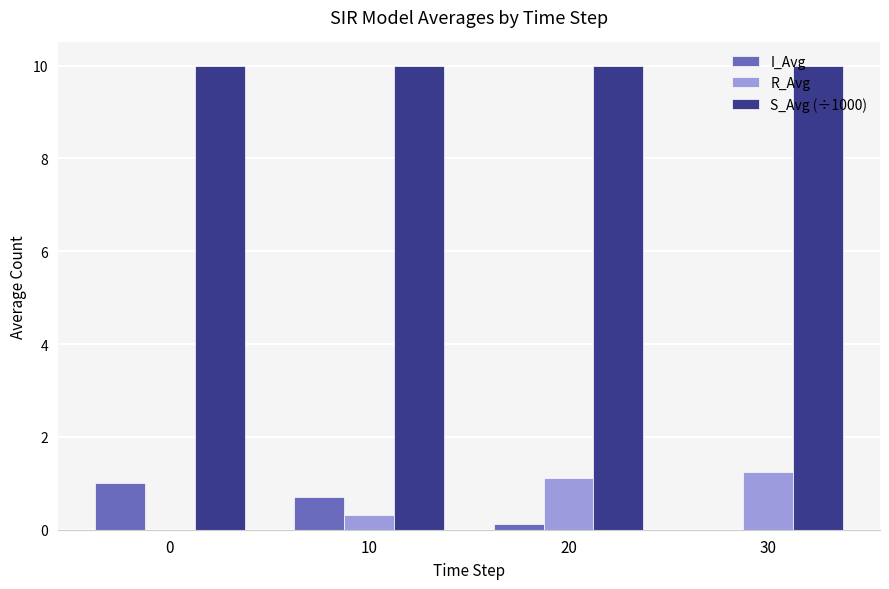

Between 10 and 30, which series saw the biggest shift?

R_Avg